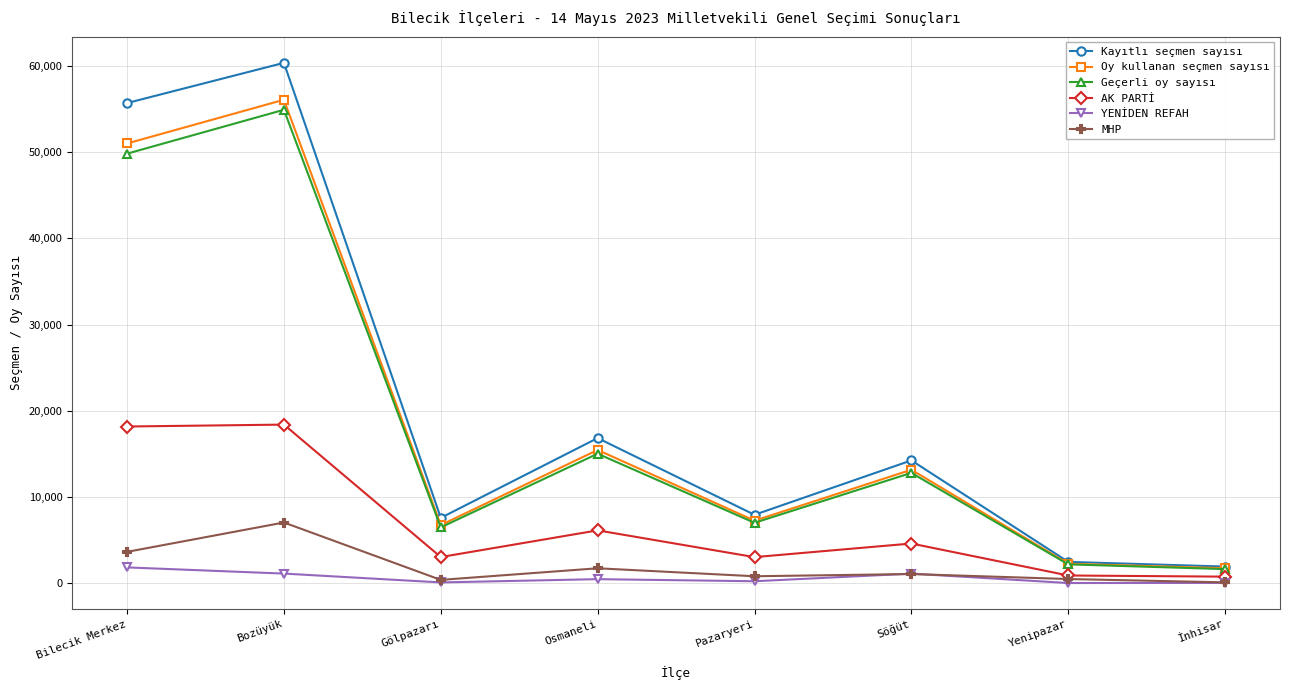

The value of YENİDEN REFAH at İnhisar is 35. True or false?

True